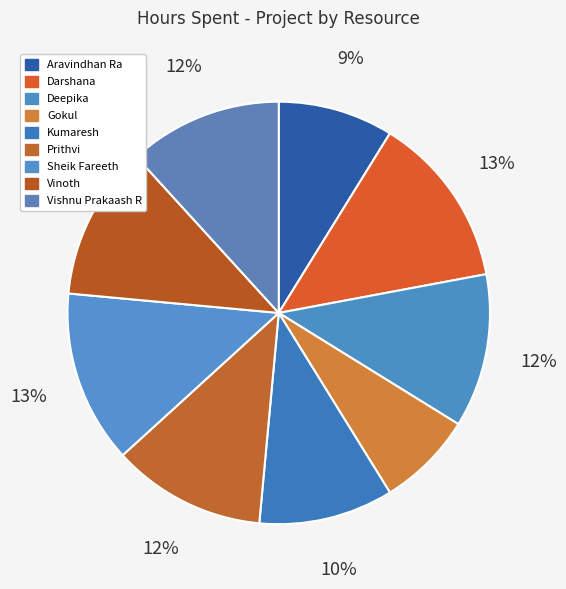

Count the number of slices in the pie.

9